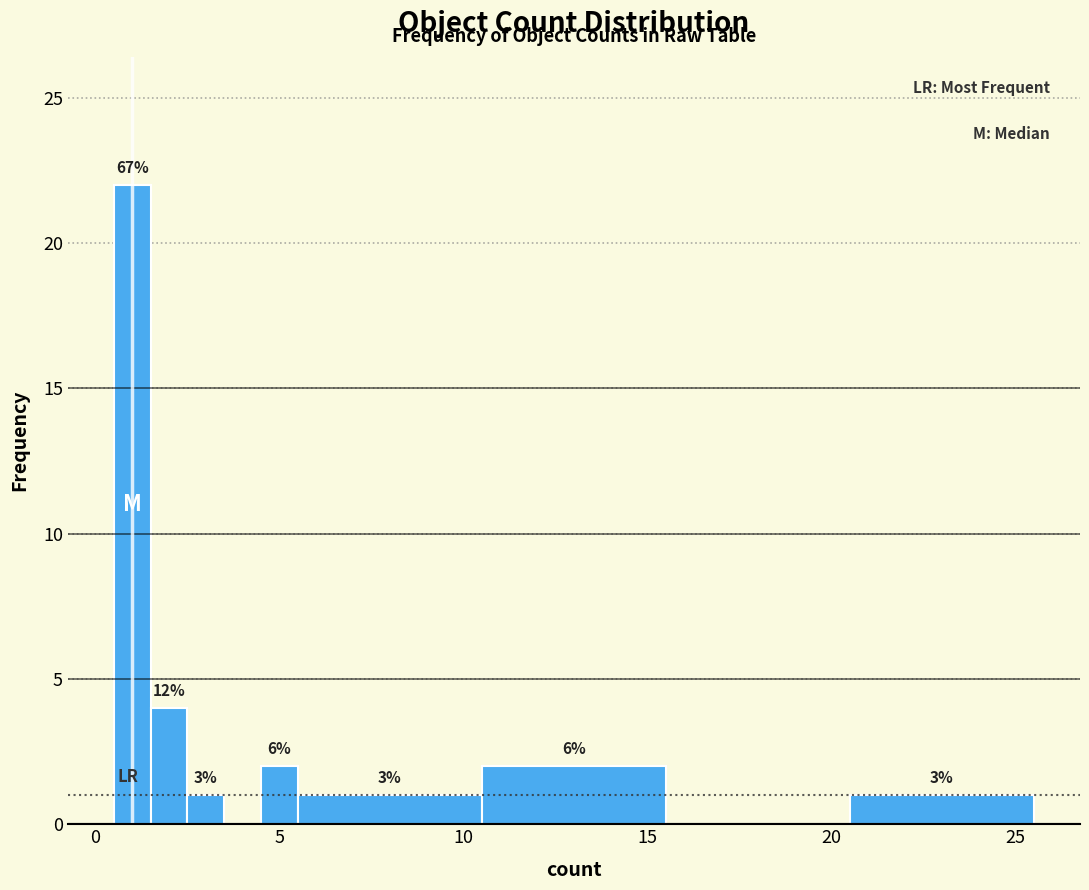

Around what value on the x-axis is the tallest bar? Give the approximate position of its centre, as read against the axis.

1.0